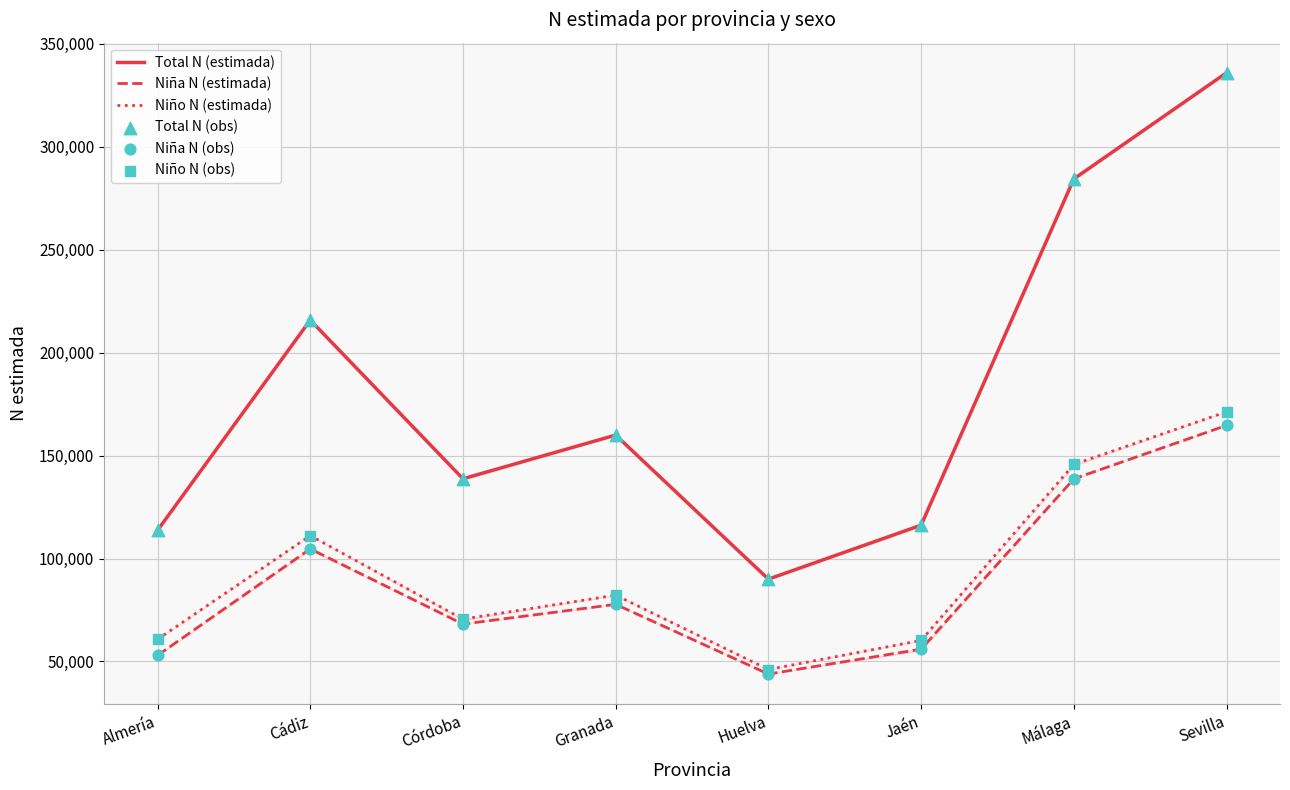

Which series reaches the minimum Y coordinate?

Niña N (estimada)